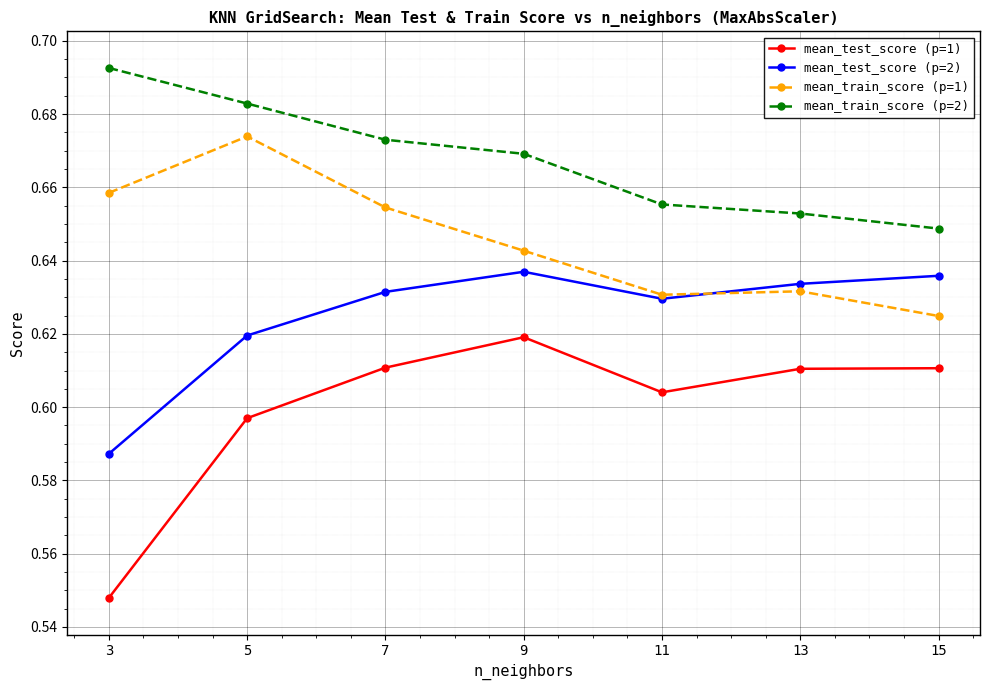

True or false: mean_test_score (p=2) and mean_train_score (p=1) cross at least once.

True